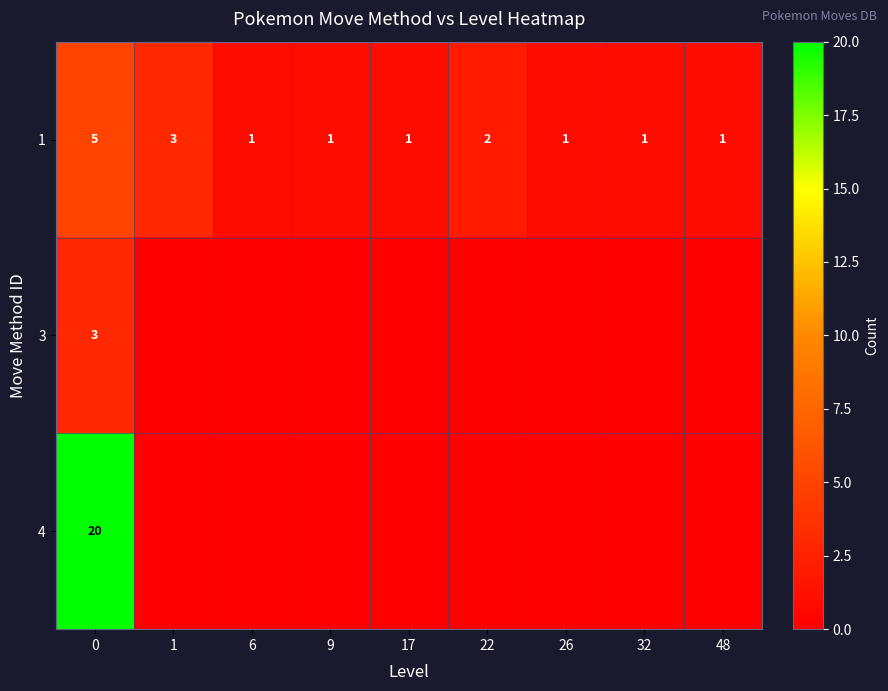

What is the total value across all series at 0?

28